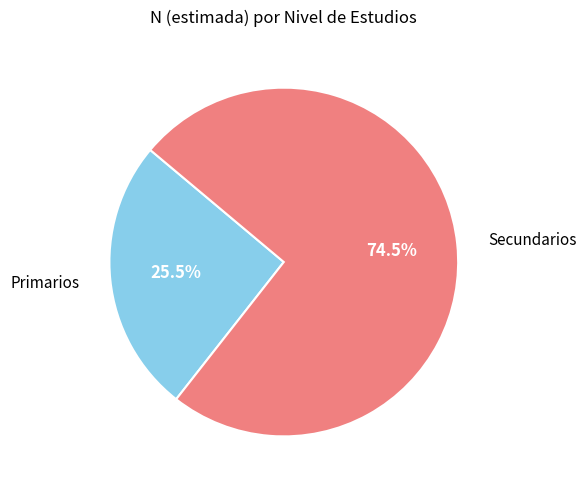

Is there a majority slice in this chart?

Yes